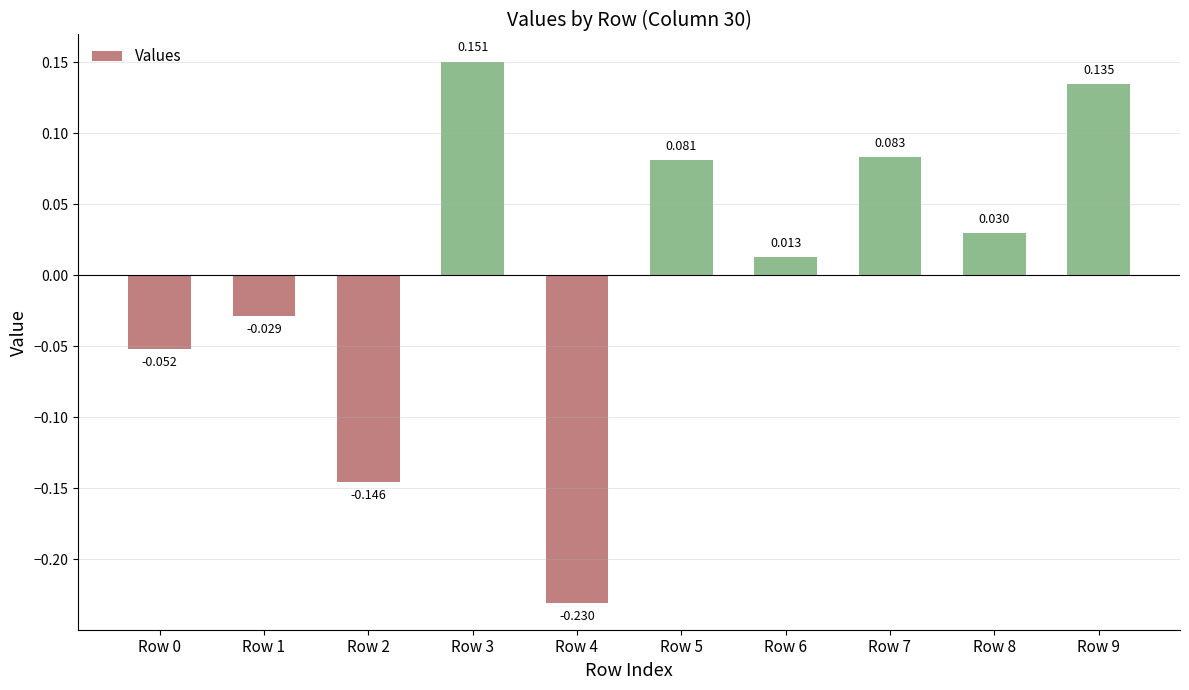

How many bars are there in total?

10